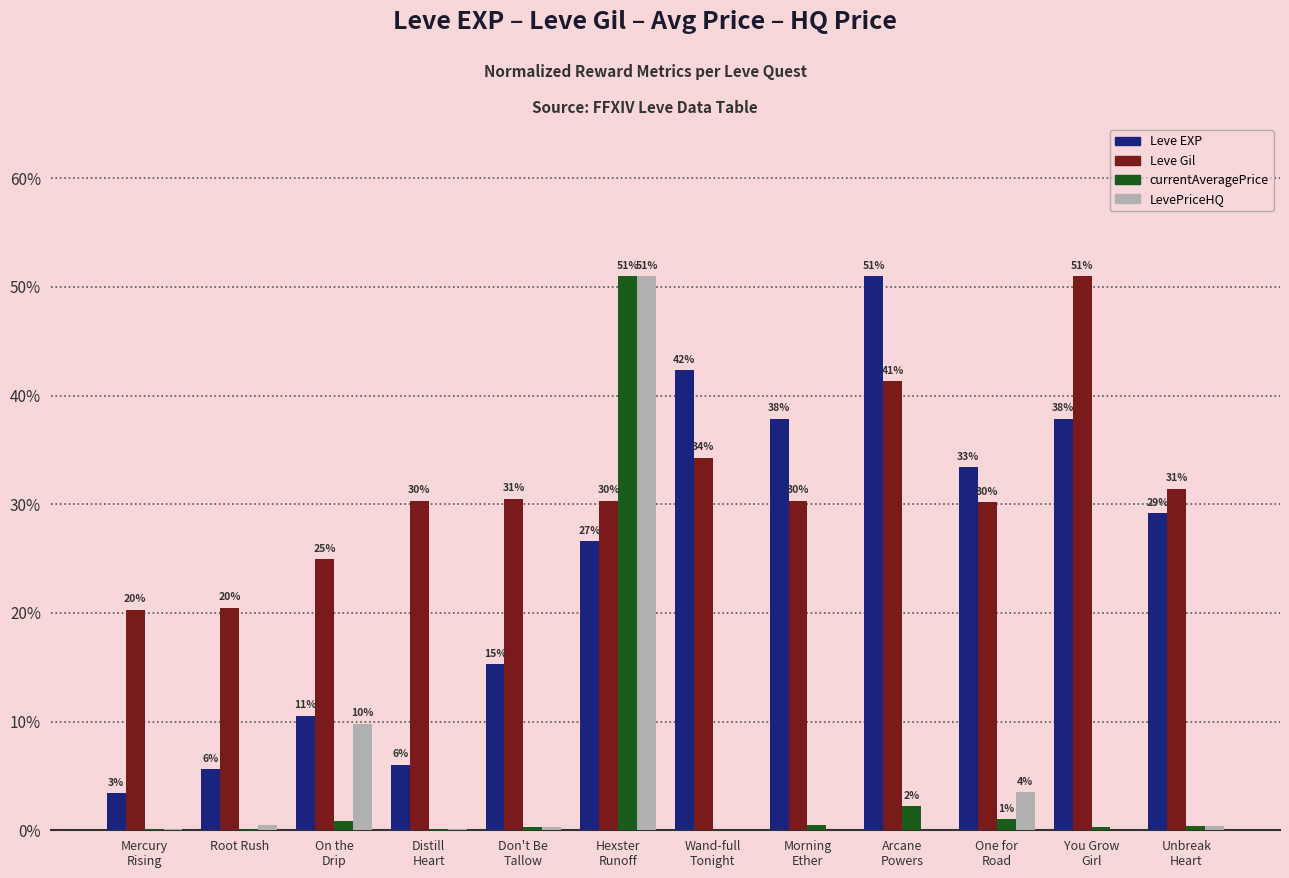

What is the difference between the highest and lowest values at Arcane
Powers?

51.0